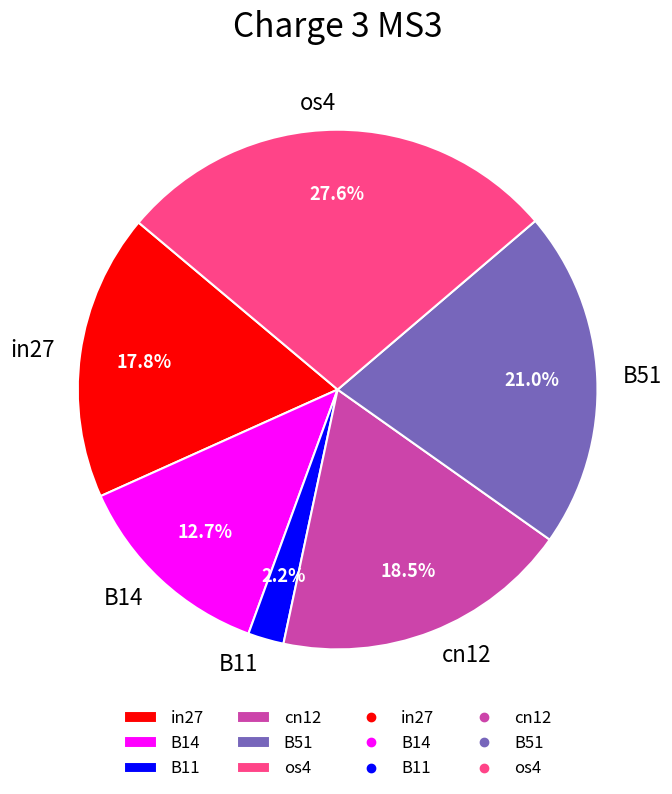

Does B11 represent more than half of the total?

No